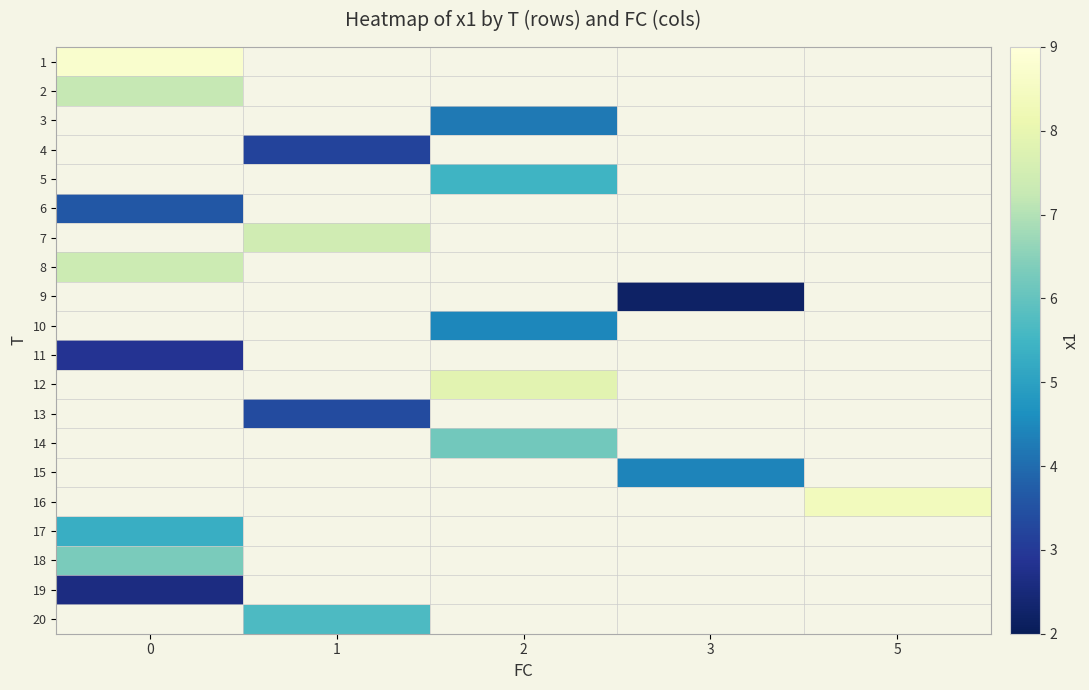

True or false: 10 has a value of 4.5 at 2.

True